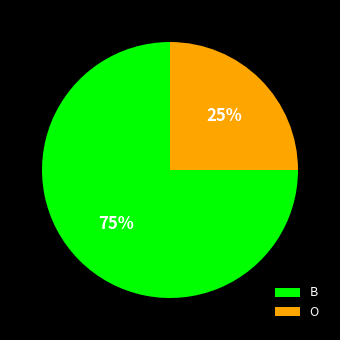

Rank the categories by value from lowest to highest.

O, B